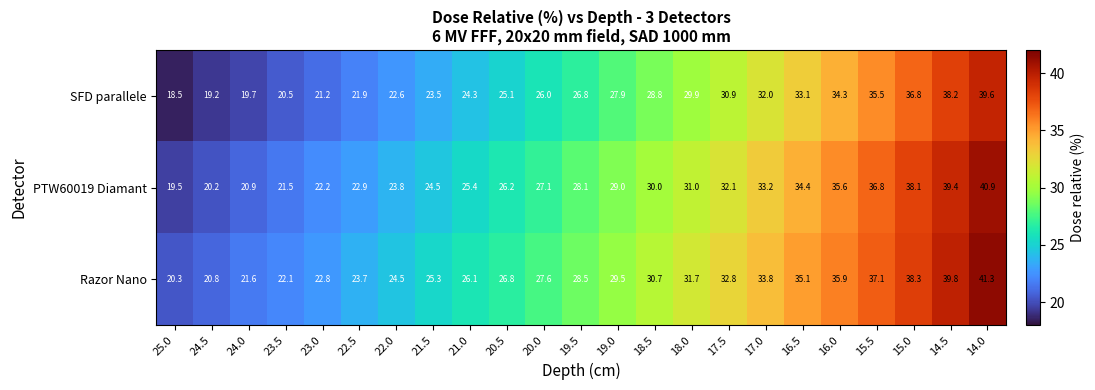

Which series has the largest range (max minus min)?

PTW60019 Diamant